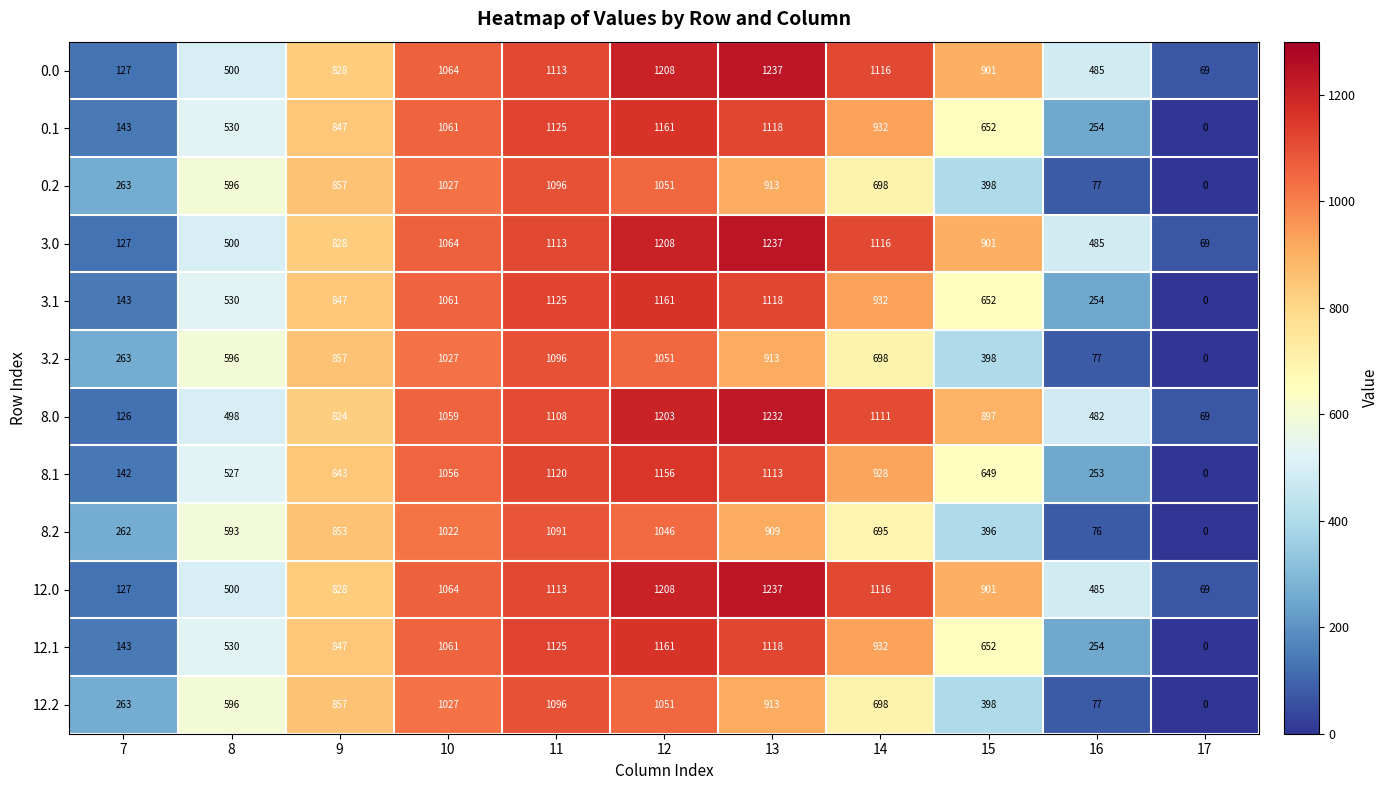

At how many categories does at least one series exceed 1179?

2